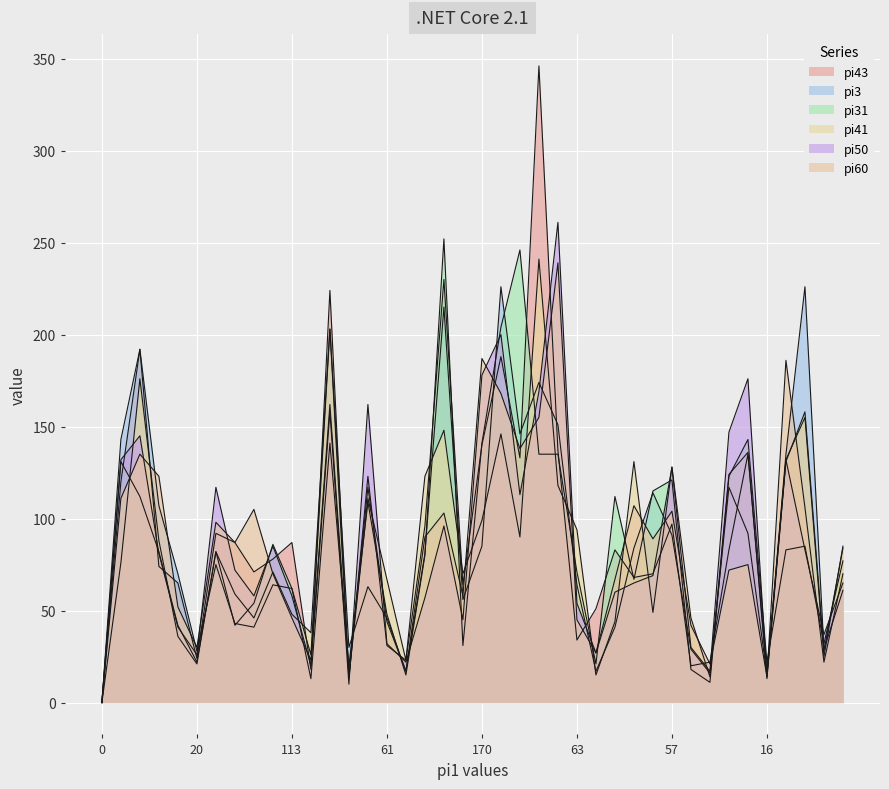

Where is the first local maximum for pi3?

171